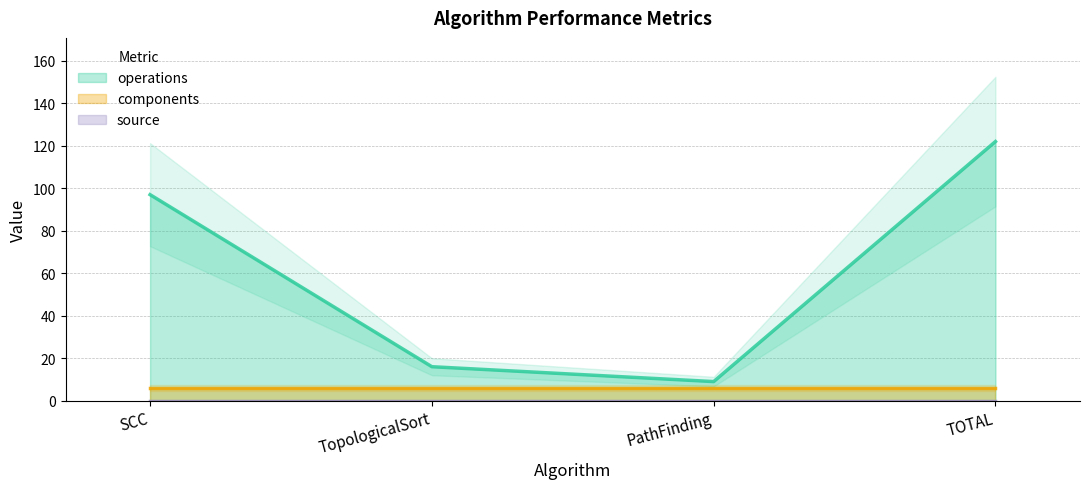

Reading left to right, what are all the values shown in this chart?

operations: 97	16	9	122
components: 6	6	6	6
source: 0	0	0	0